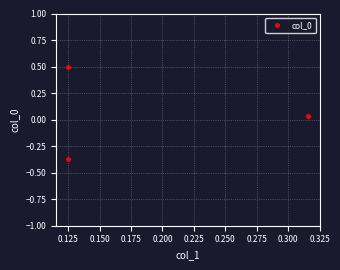

How many data points are less than 0?

1